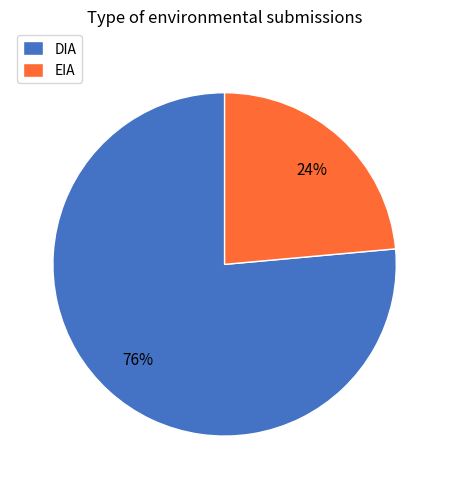

To the nearest percent, what portion does DIA represent?

76%